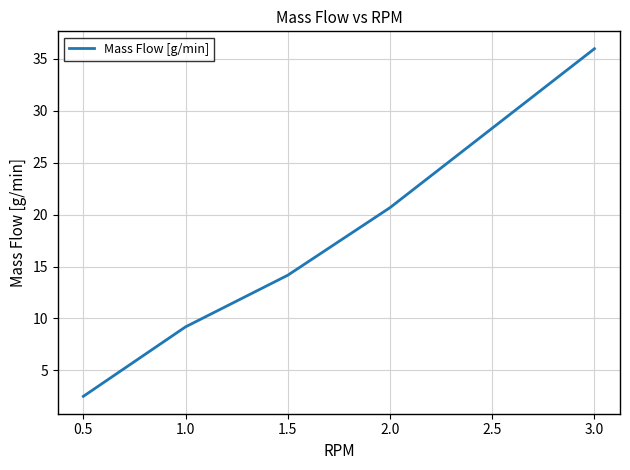

Does the chart display data point markers on the line(s)?

No